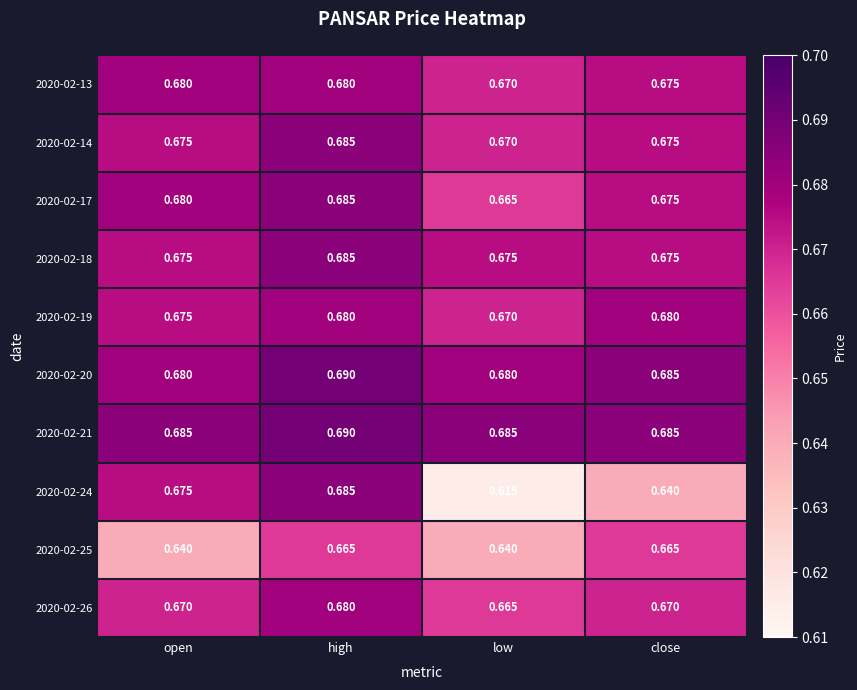

Is the value of 2020-02-18 at high greater than the value of 2020-02-25 at low?

Yes